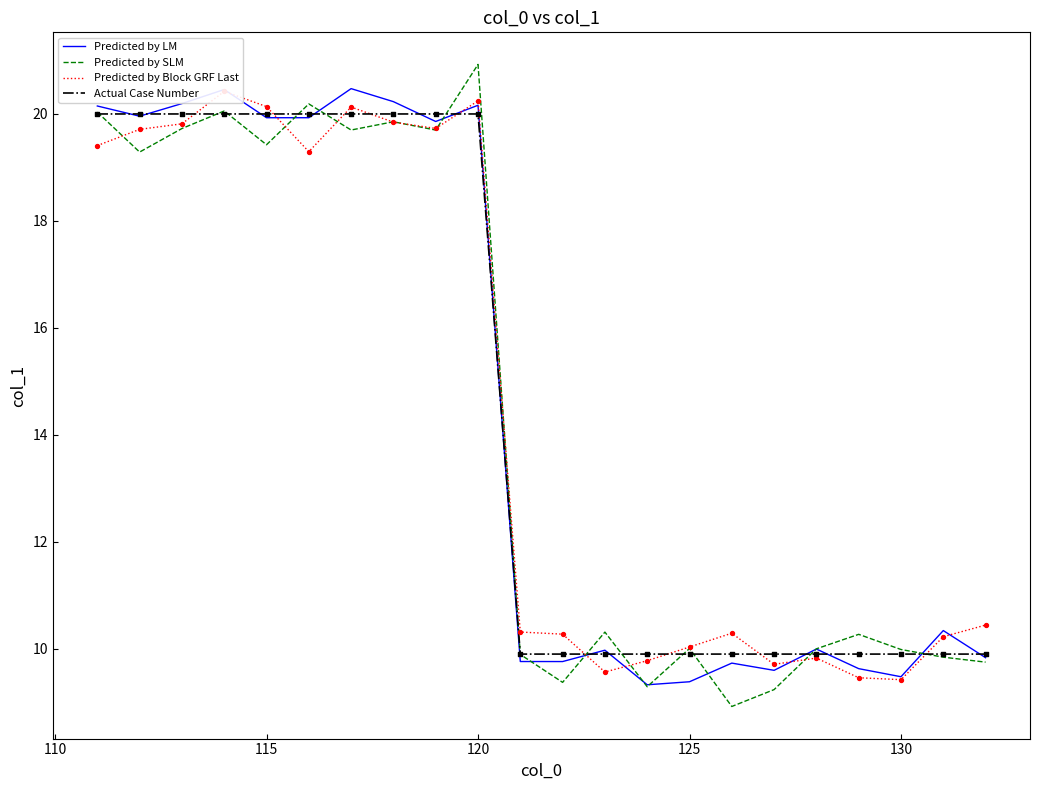

Which series contains the lowest Y value?

Predicted by SLM